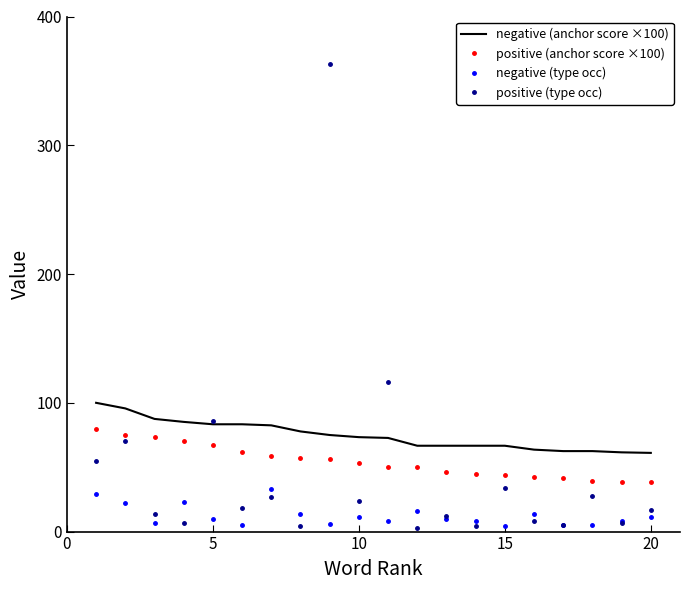

What is the maximum value for negative (type occ)?

33.0